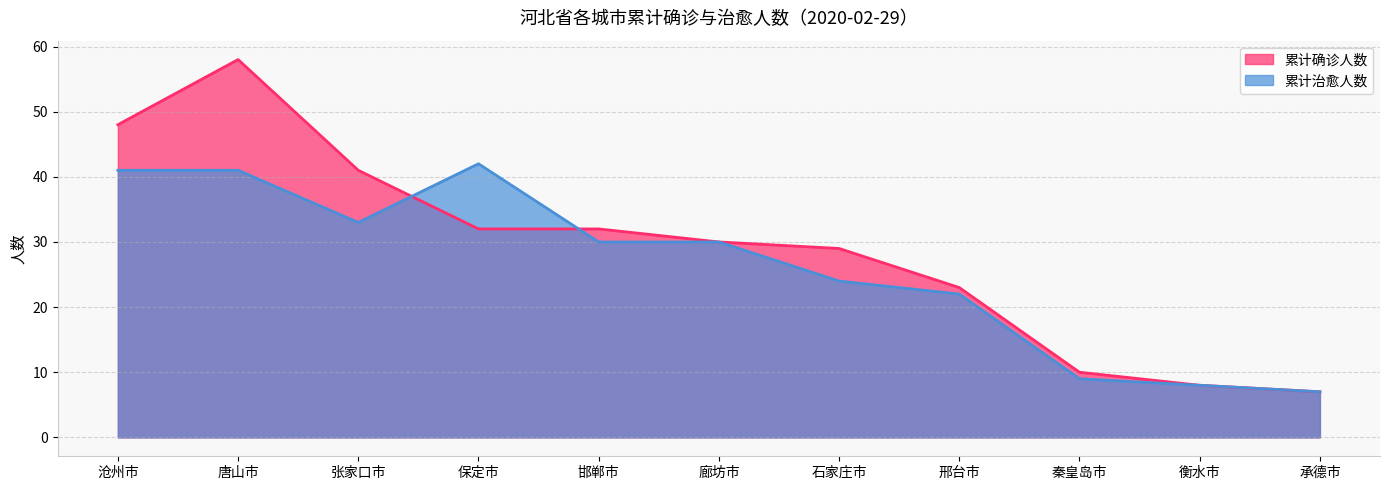

At how many categories does at least one series exceed 37?

4